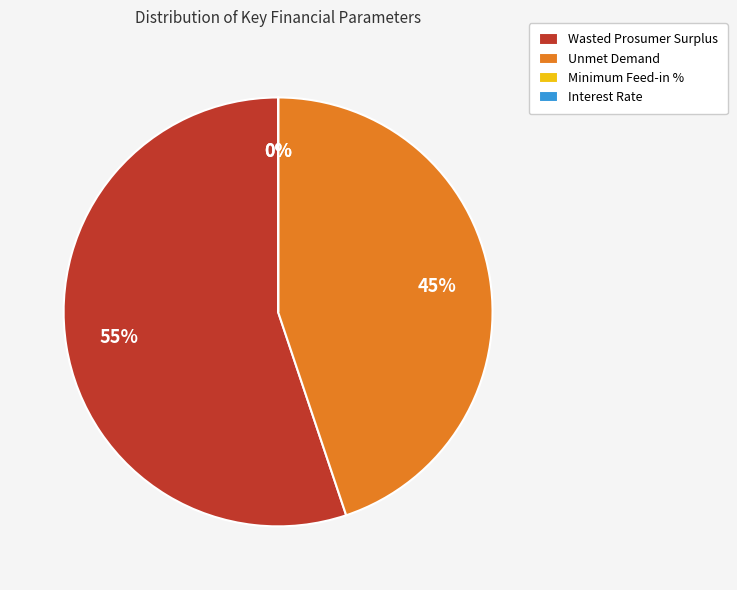

What is the ratio of the value at Unmet Demand to the value at Wasted Prosumer Surplus?

0.8